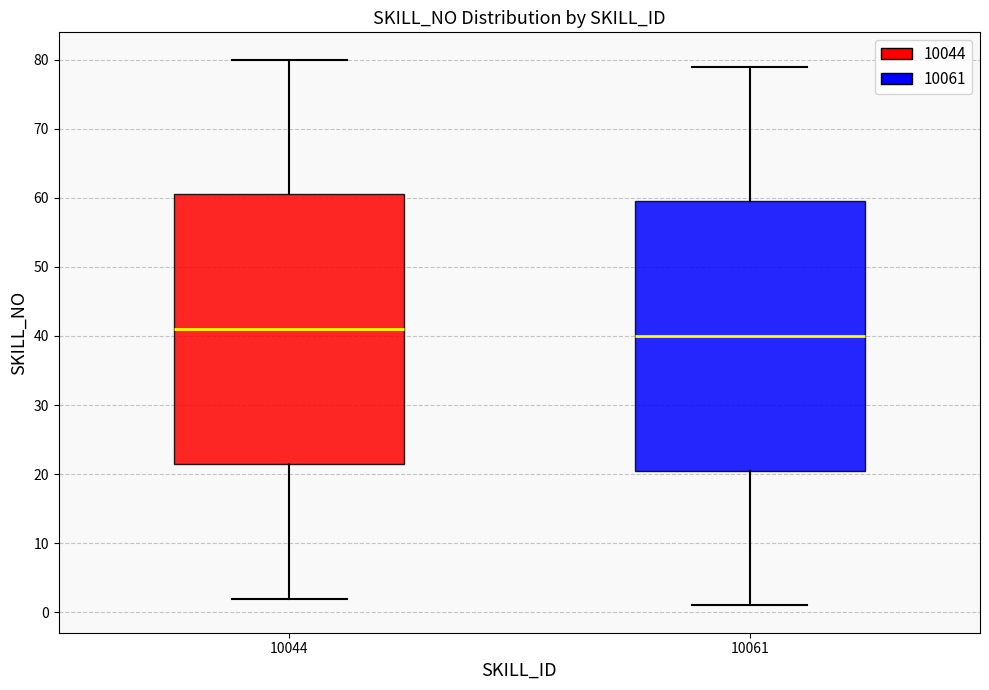

Reading left to right, transcribe this box plot: for each box, give where its median line is, the range the box spans, and where its two whiskers end, as read against the y-axis. The values are not printed on the chart, so give them approximately, as read against the axis.

10044: median 41, box 22 to 61, whiskers 2 to 80
10061: median 40, box 21 to 60, whiskers 1 to 79